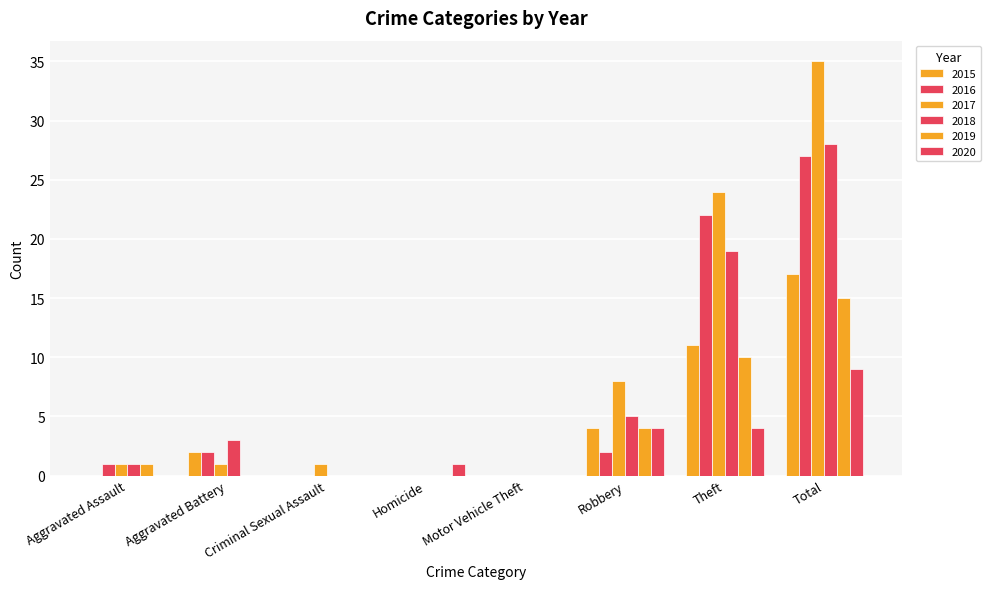

What is the difference between the maximum and minimum values in the 2020 series?

9